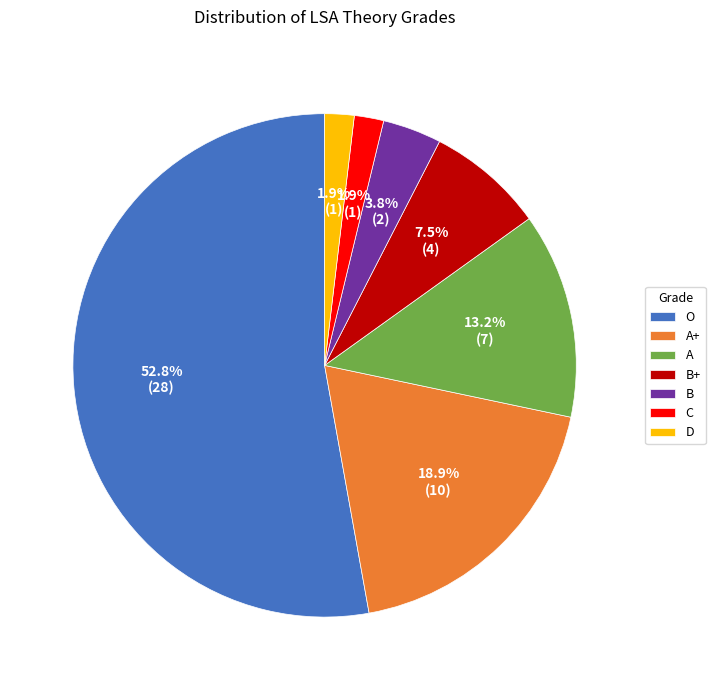

To the nearest percent, what portion does O represent?

53%